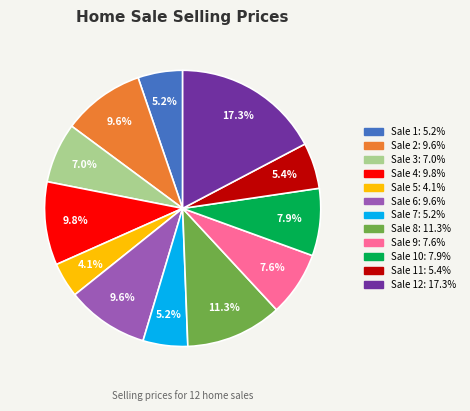

Is there a majority slice in this chart?

No